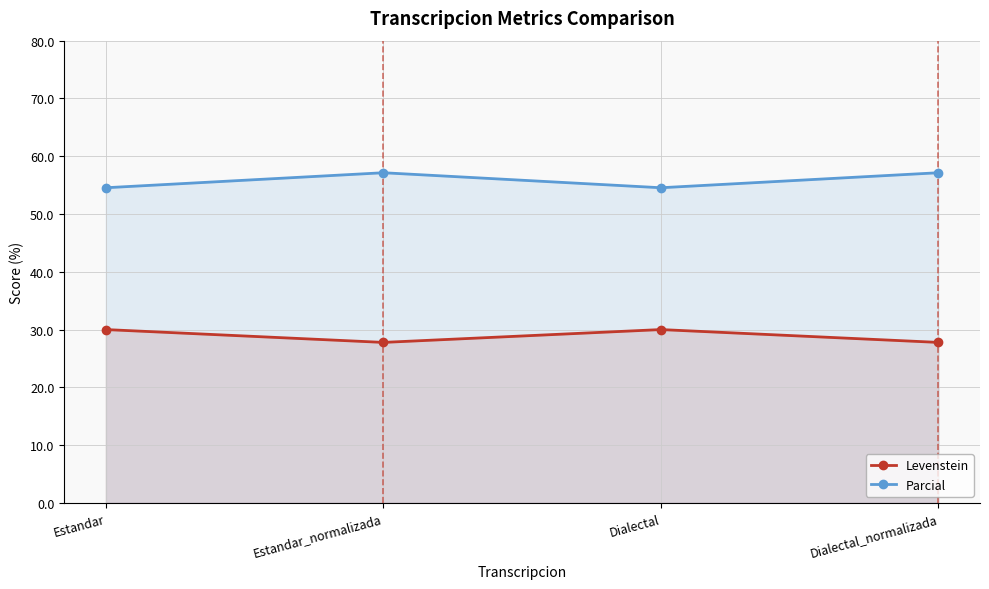

Reading left to right, what are all the values shown in this chart?

Levenstein: Estandar=30.0	Estandar_normalizada=27.8	Dialectal=30.0	Dialectal_normalizada=27.8
Parcial: Estandar=54.5	Estandar_normalizada=57.1	Dialectal=54.5	Dialectal_normalizada=57.1